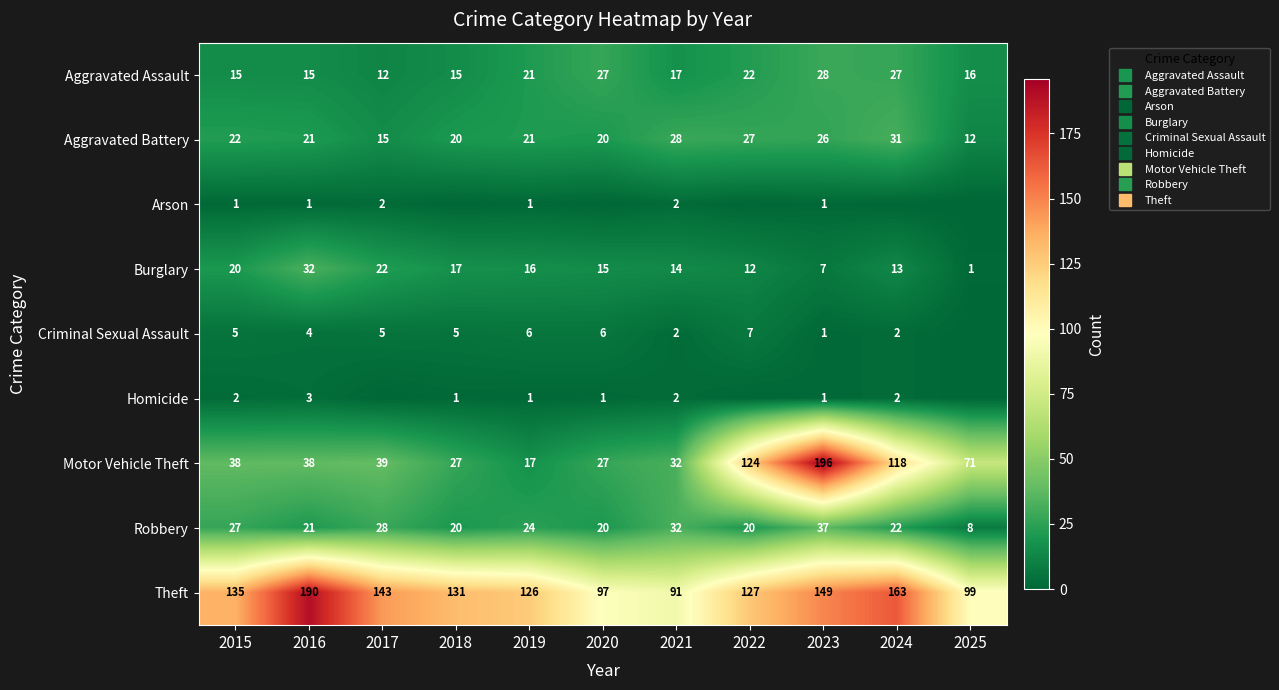

Where is Aggravated Battery nearest to the value 21?

2016